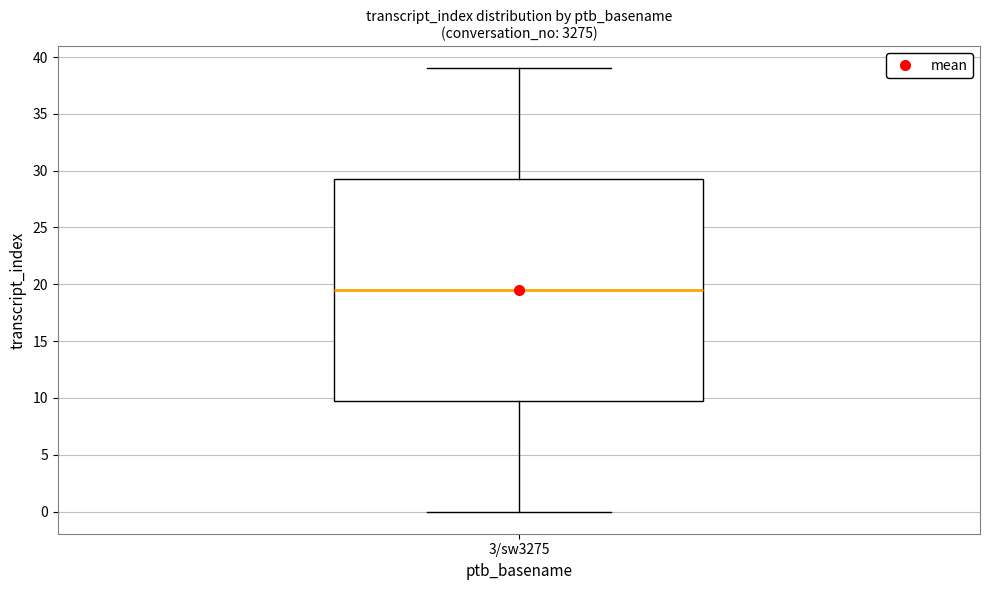

Read this box plot against the y-axis: the position of the median line, the range covered by the box, and the ends of both whiskers. The values are not printed on the chart, so give them approximately, as read against the axis.

median 19.5, box 10.0 to 29.5, whiskers 0.0 to 39.0